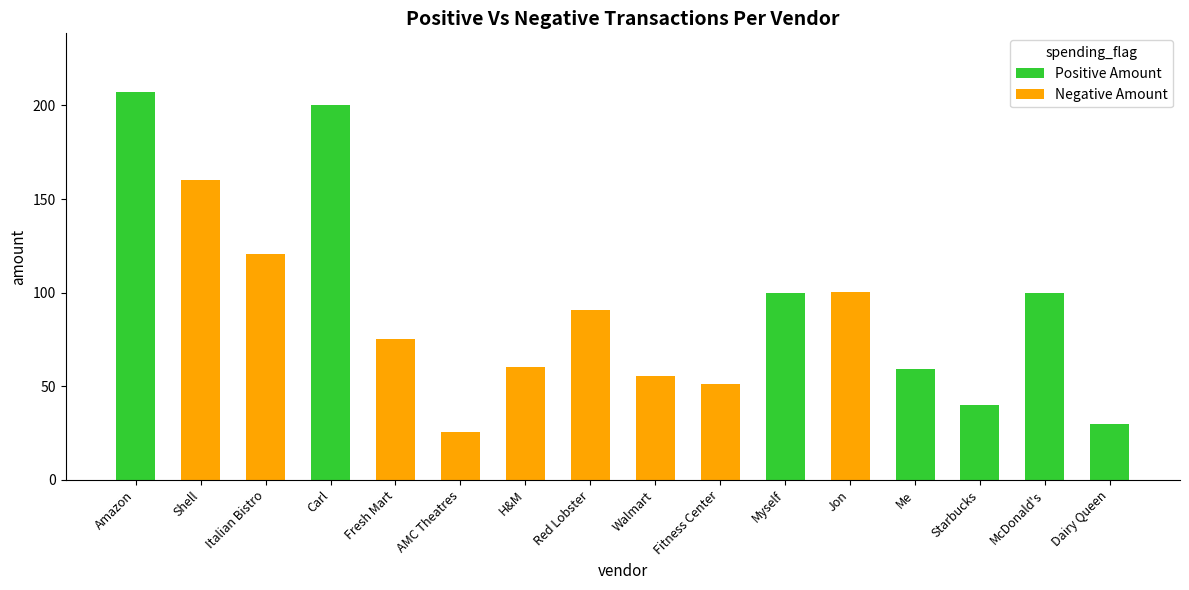

What is the total value across all series at McDonald's?

100.0